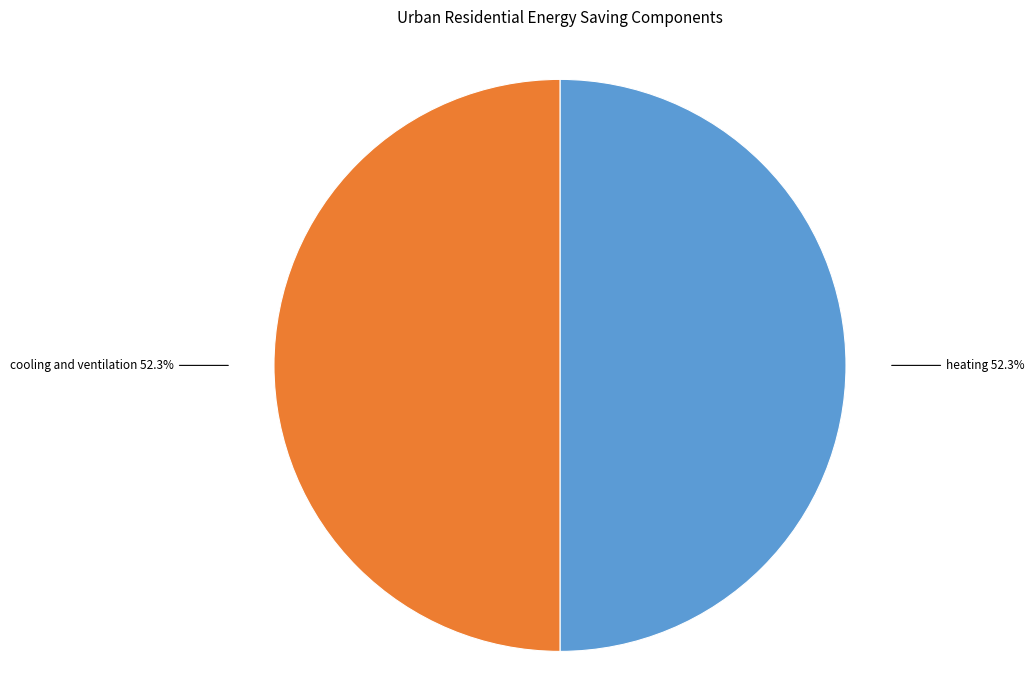

Does cooling and ventilation account for over 50% of the chart?

No